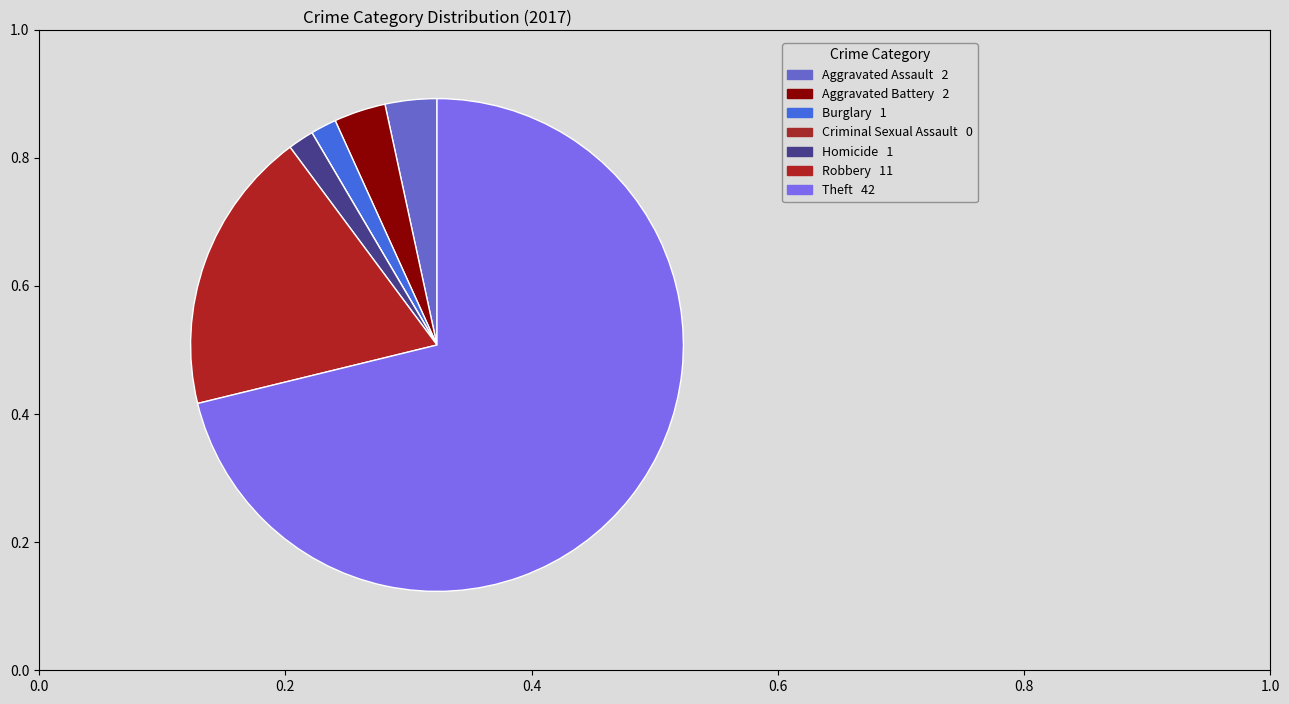

Which category has the biggest portion of the pie?

Theft